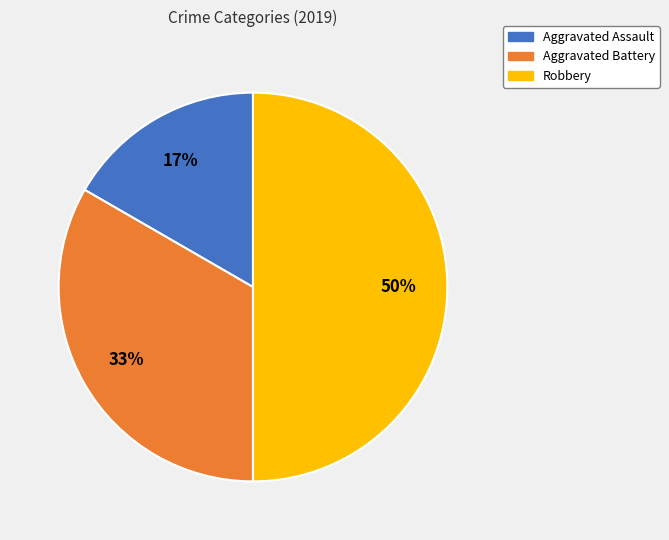

To the nearest percent, what percentage of the pie is Aggravated Battery?

33%